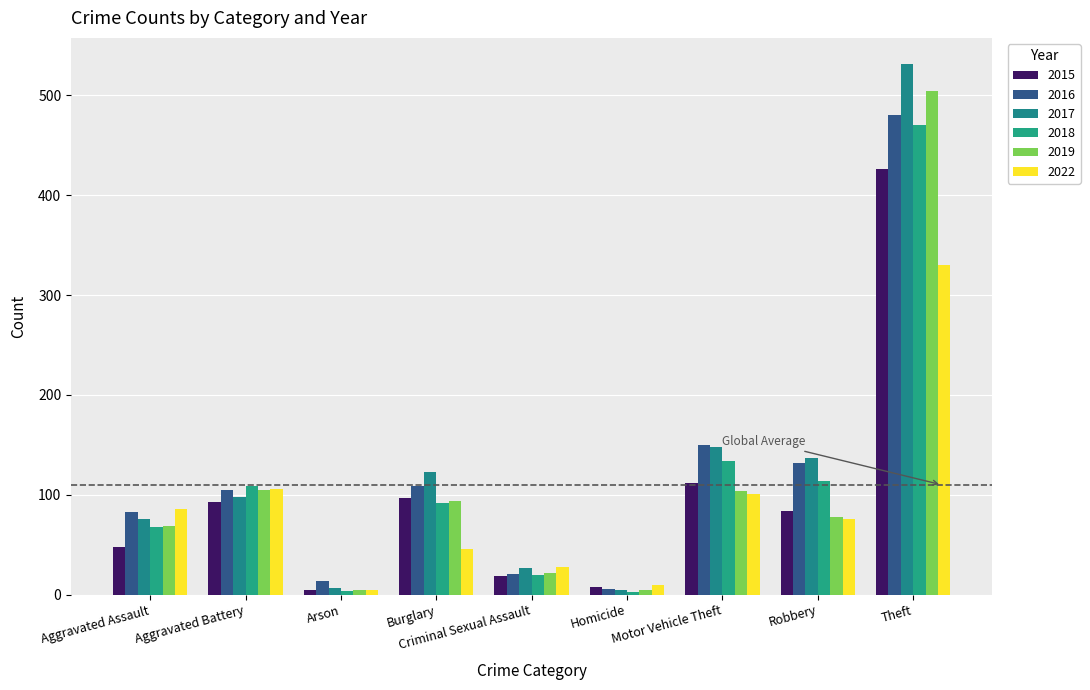

Which series has the largest total across all categories?

2017